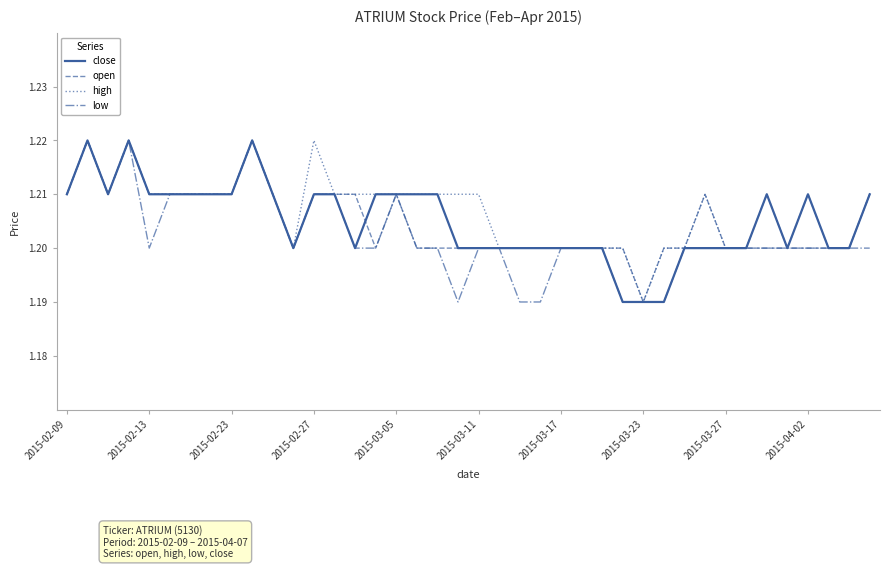

Does the chart display data point markers on the line(s)?

No